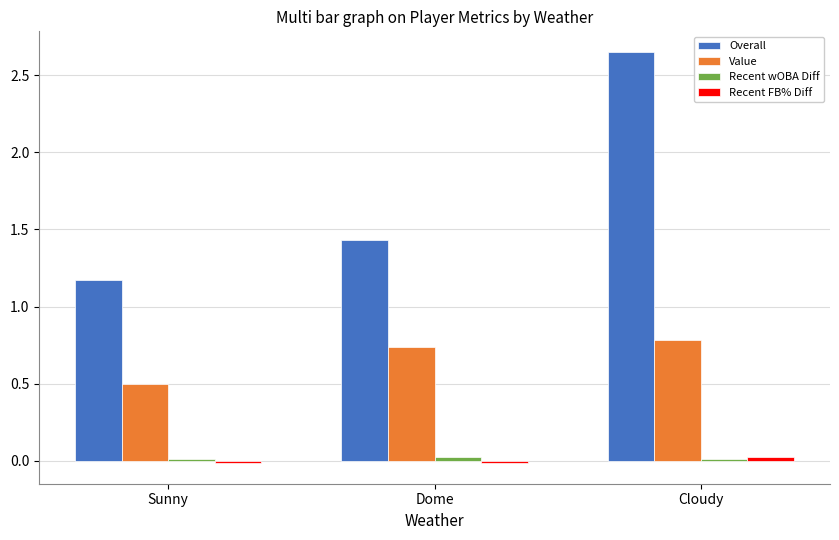

How many groups of bars are there?

3